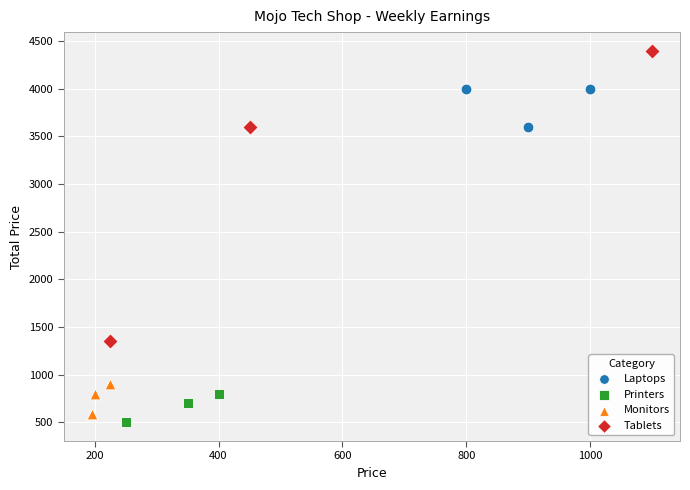

Which series reaches the maximum Y coordinate?

Tablets